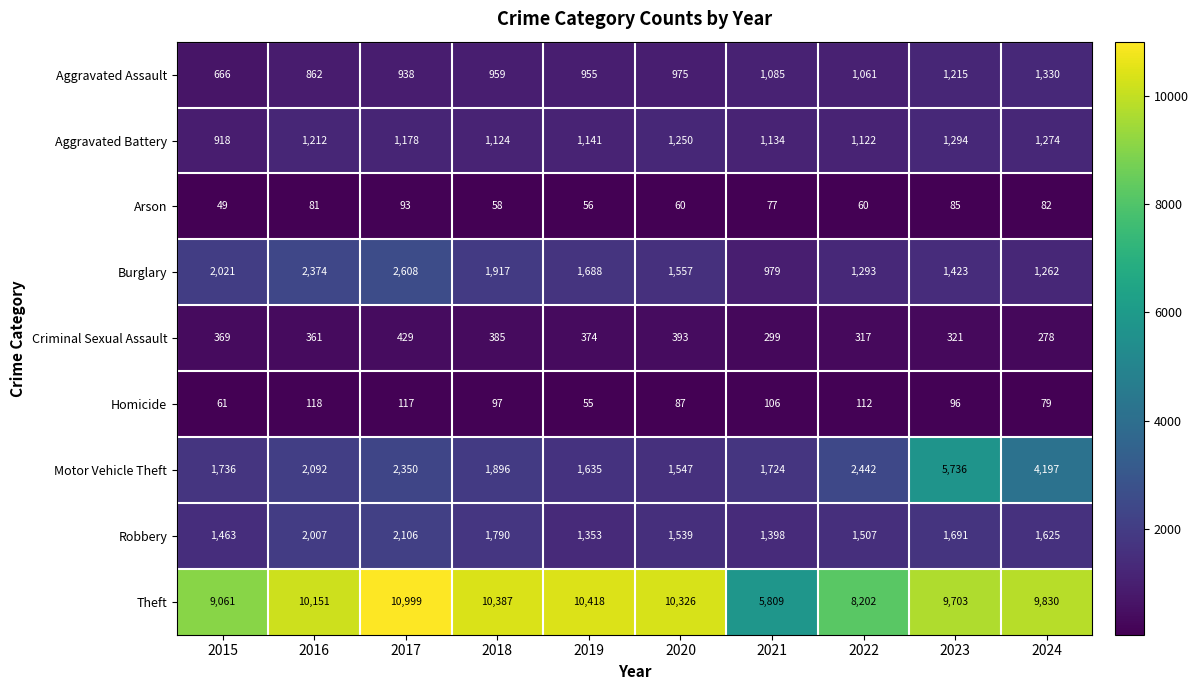

Is it true that Burglary equals 3481 at 2015?

False